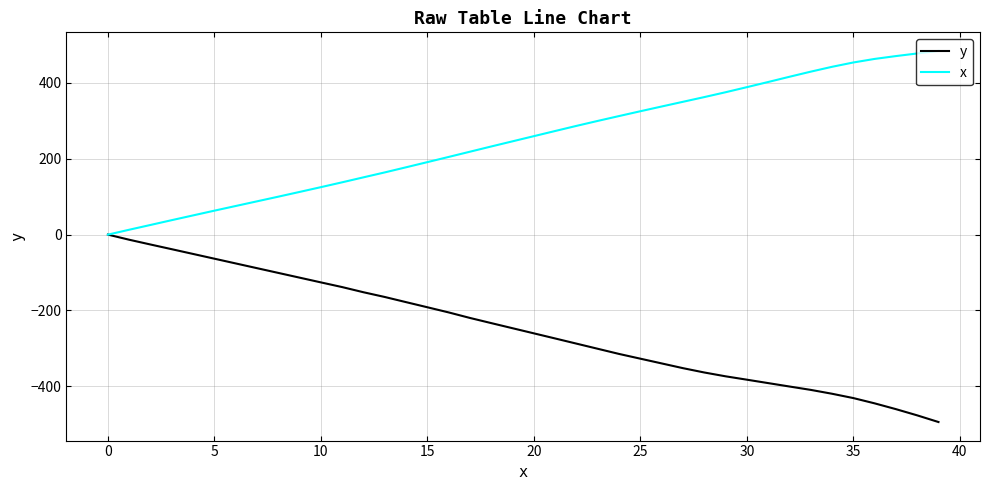

Rank the series by their average value, from highest to lowest.

x, y